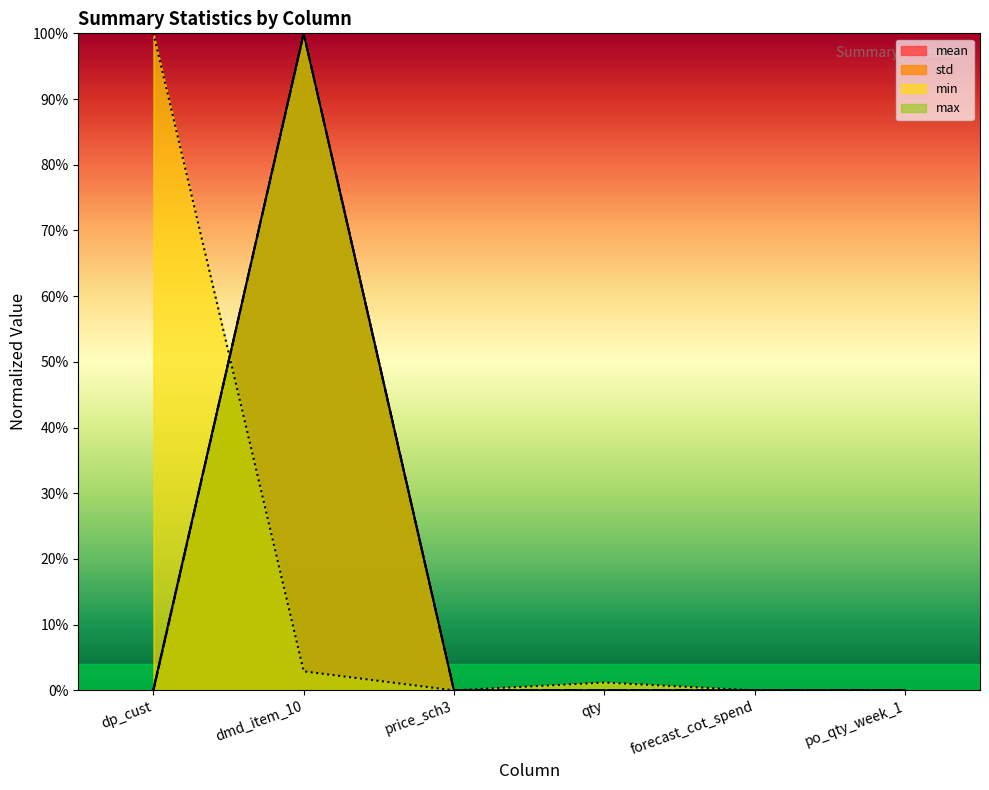

True or false: mean and max intersect in this chart.

False